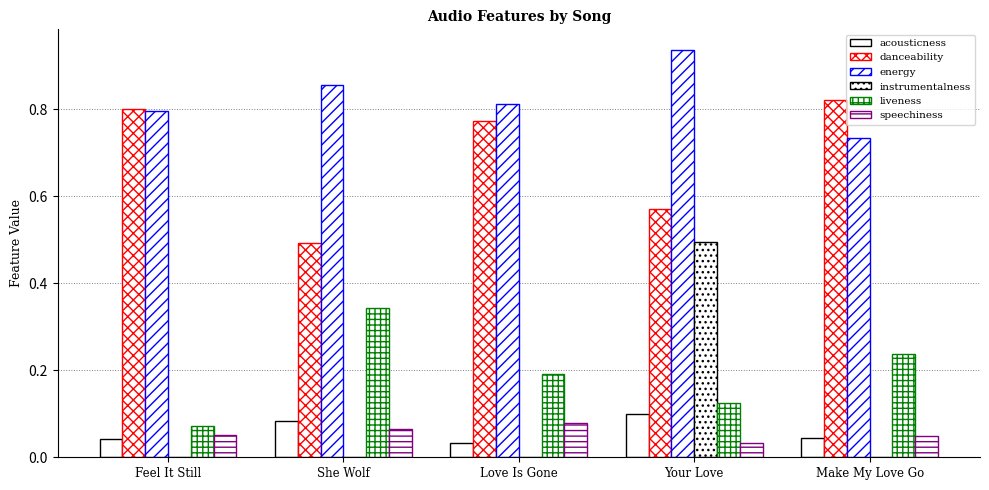

At which label is energy closest to 0?

Make My Love Go